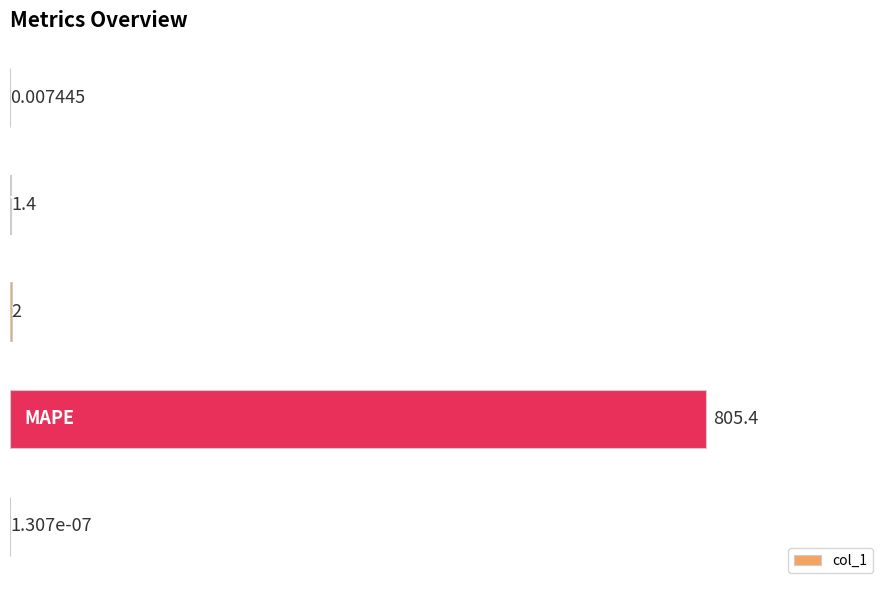

How many values exceed 1?

3